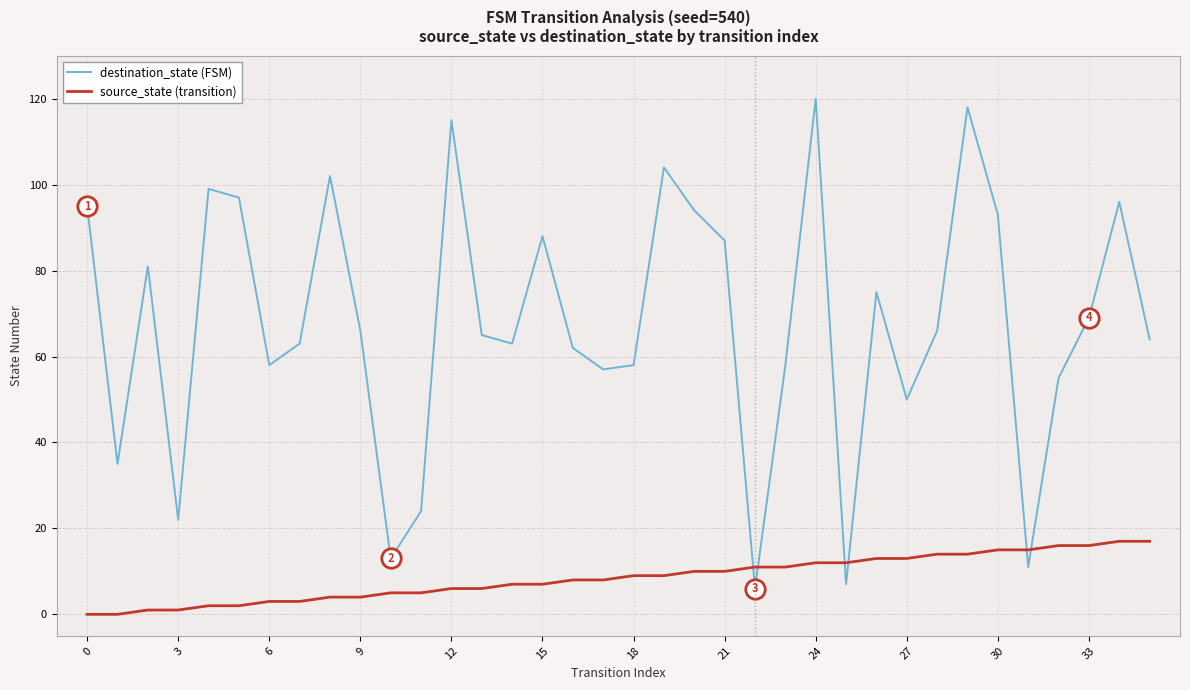

Which series has the widest spread of values?

destination_state (FSM)